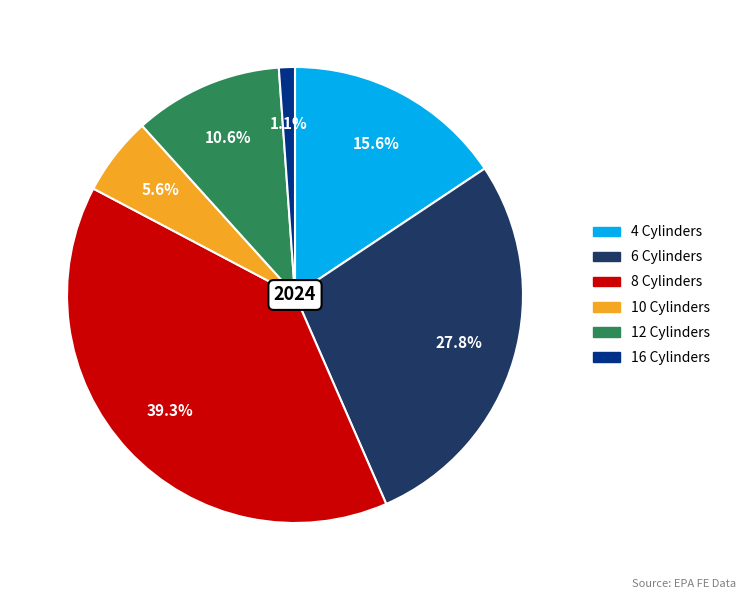

To the nearest percent, what is the average slice percentage?

17%